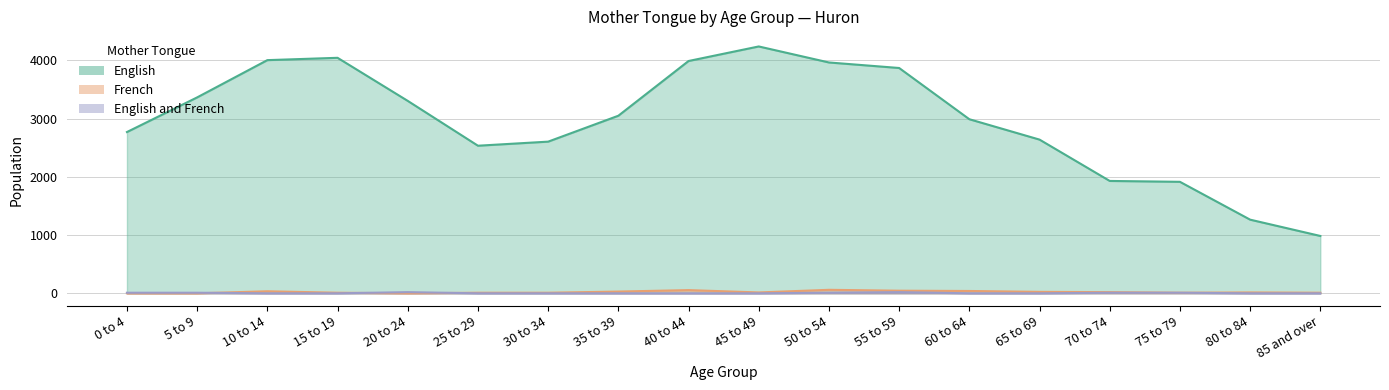

How many positive values does the English and French series have?

7